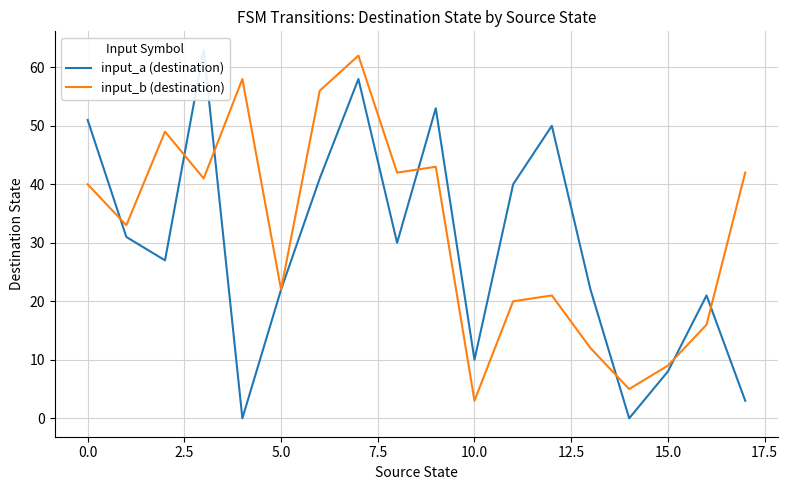

What is the maximum value for input_b (destination)?

62